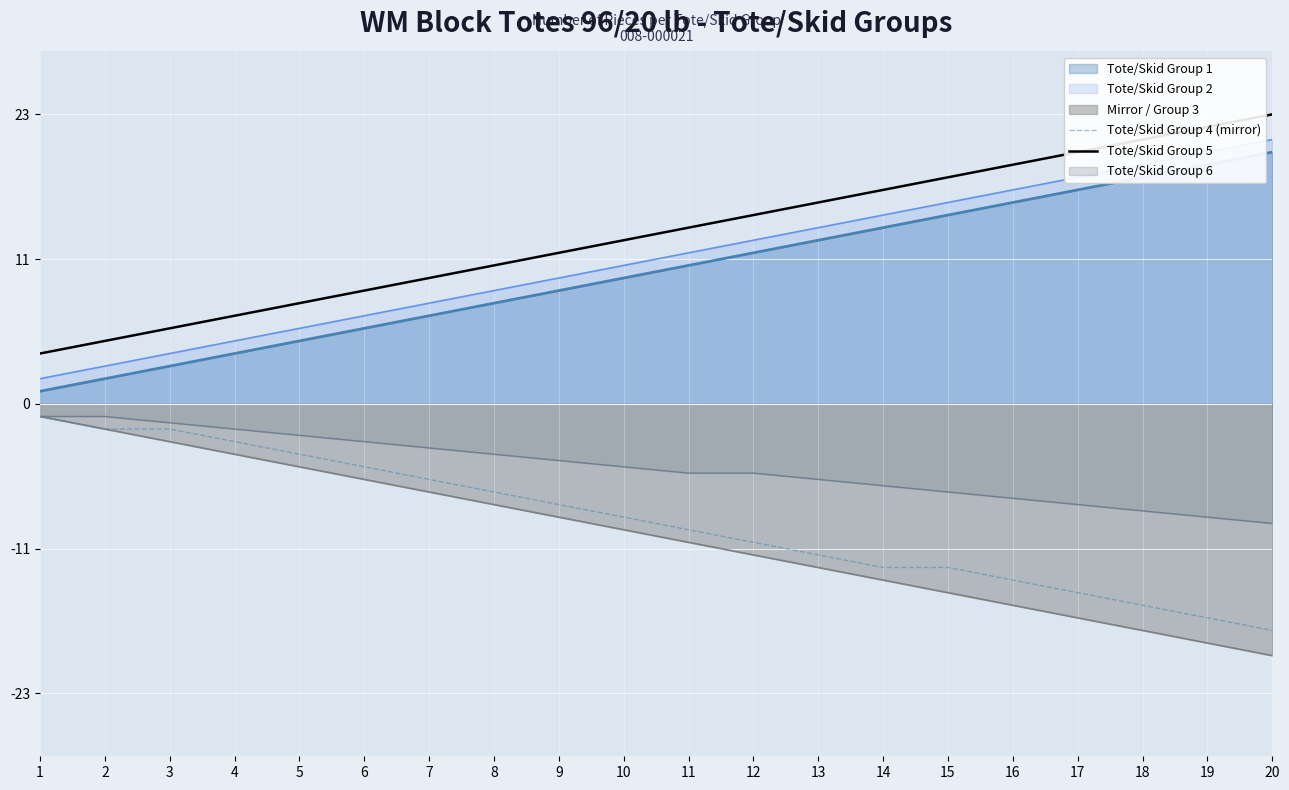

True or false: Tote/Skid Group 5 and Tote/Skid Group 4 (mirror) cross at least once.

False